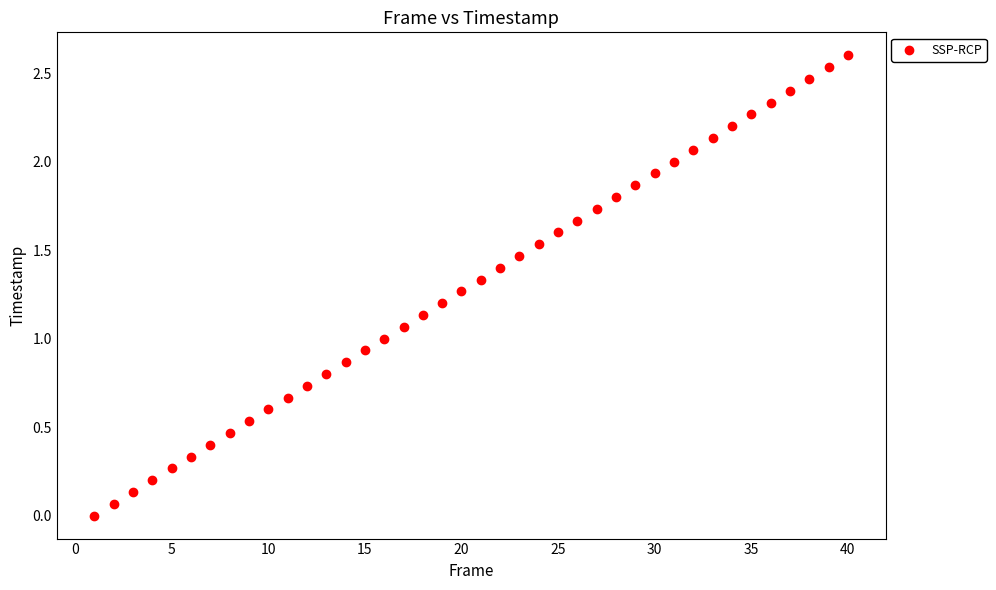

What is the range of X values (max minus min)?

39.0